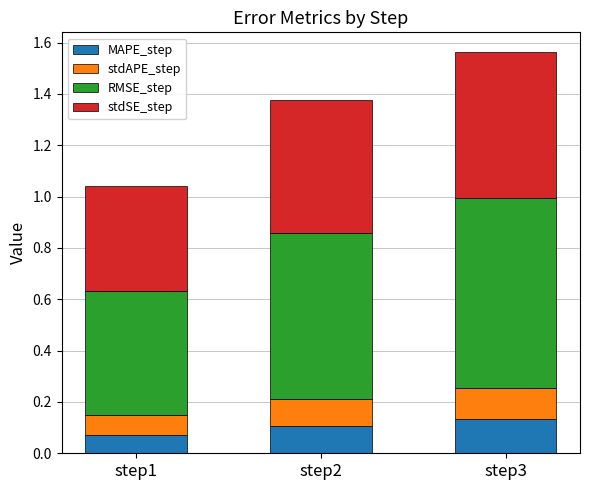

Count the MAPE_step values in the range 0 to 1.

3